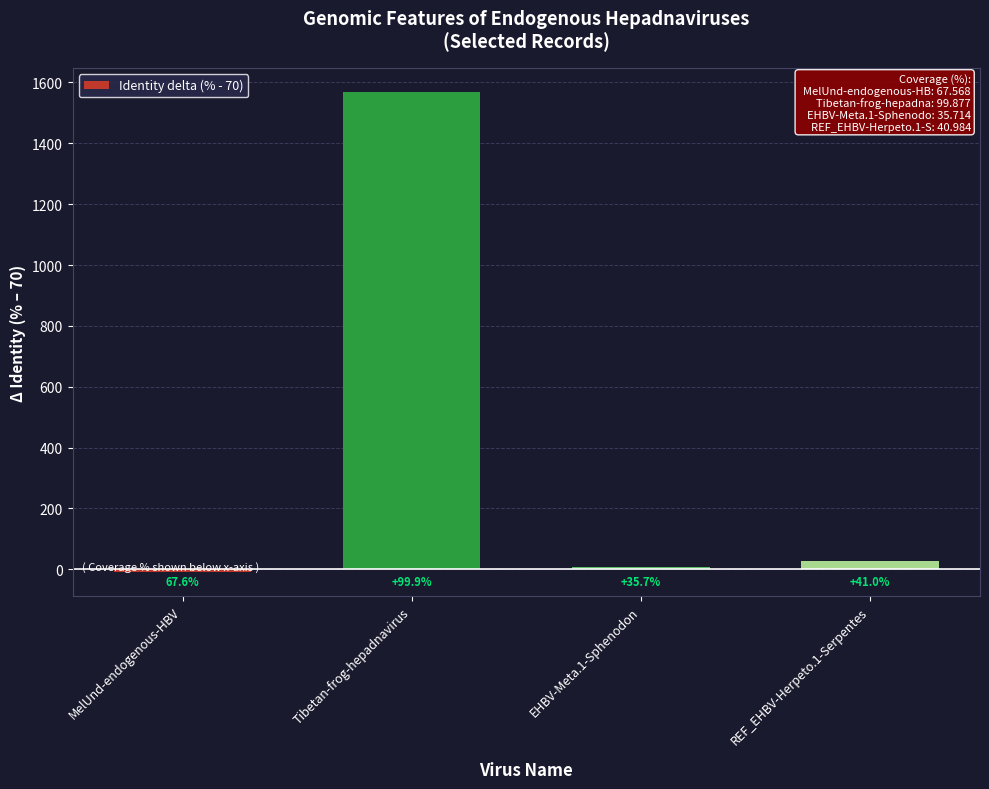

What is the smallest value displayed?

-8.8